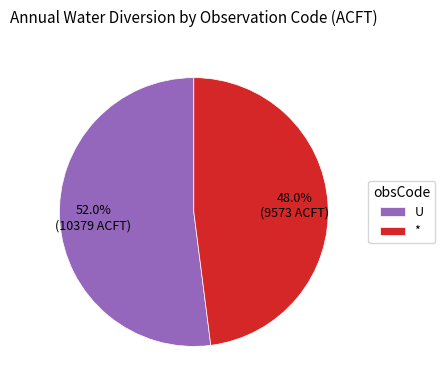

To the nearest percent, what is the average slice percentage?

50%